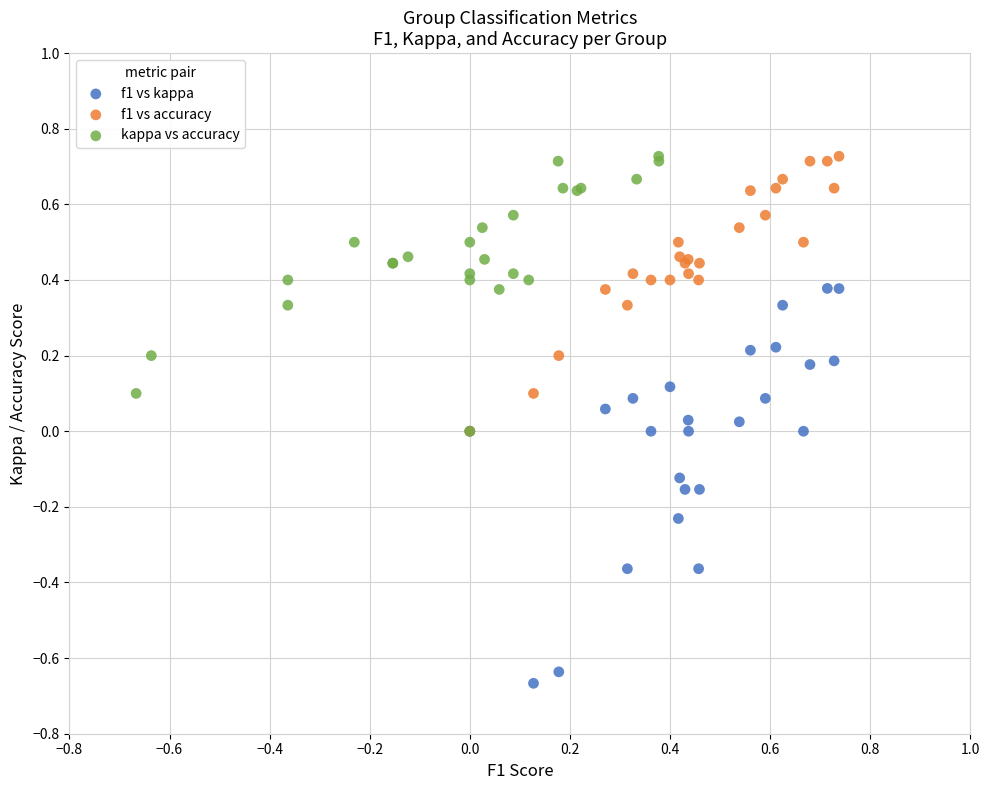

Which series contains the lowest Y value?

f1 vs kappa